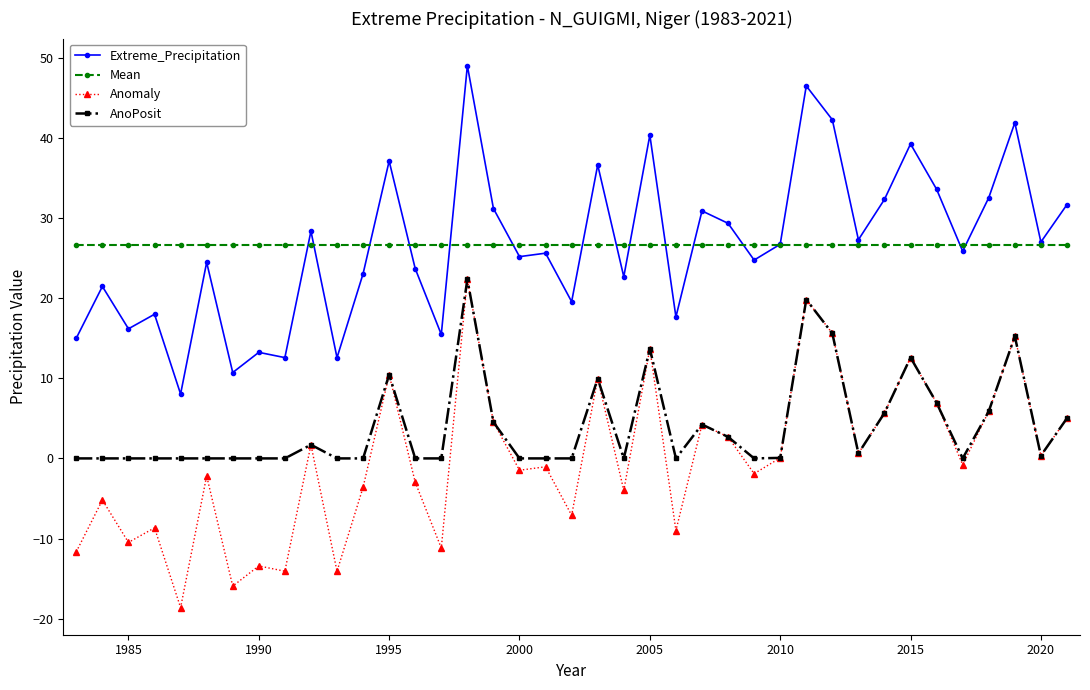

Does the chart display data point markers on the line(s)?

Yes